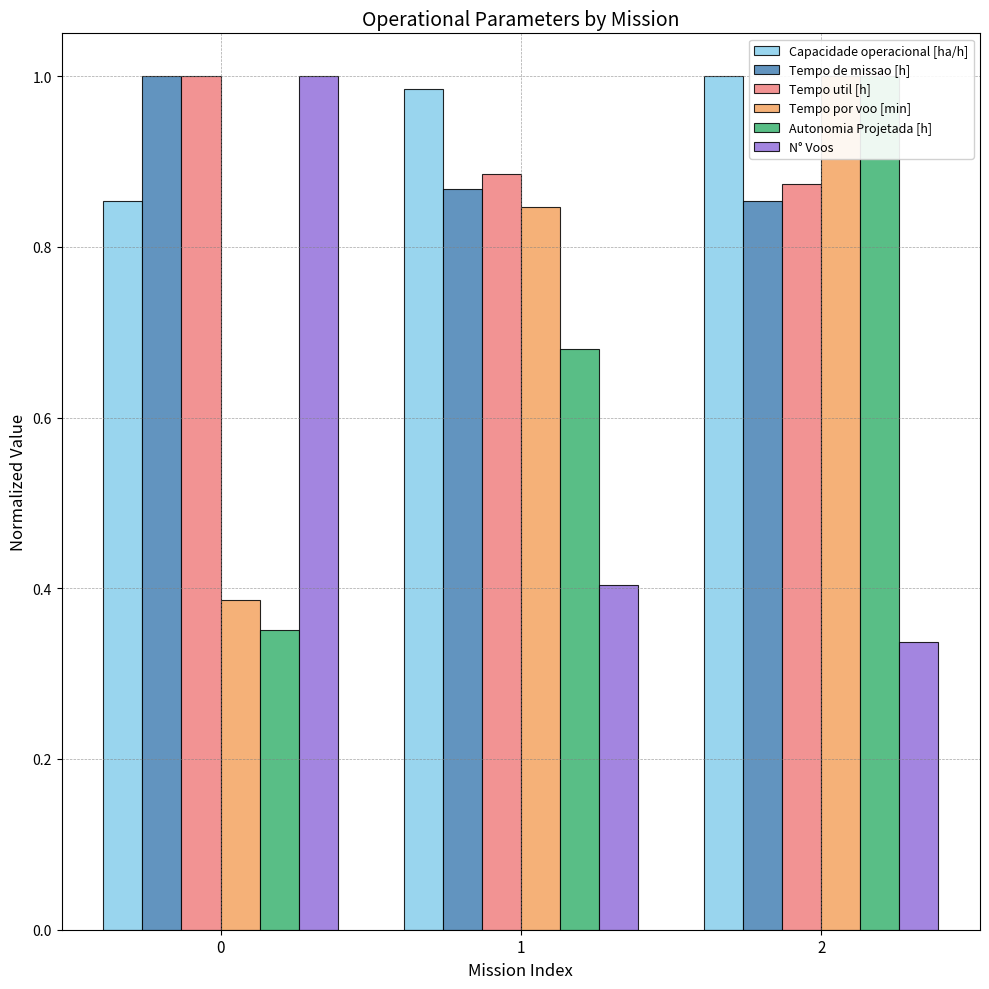

How many bars are there in each group?

6